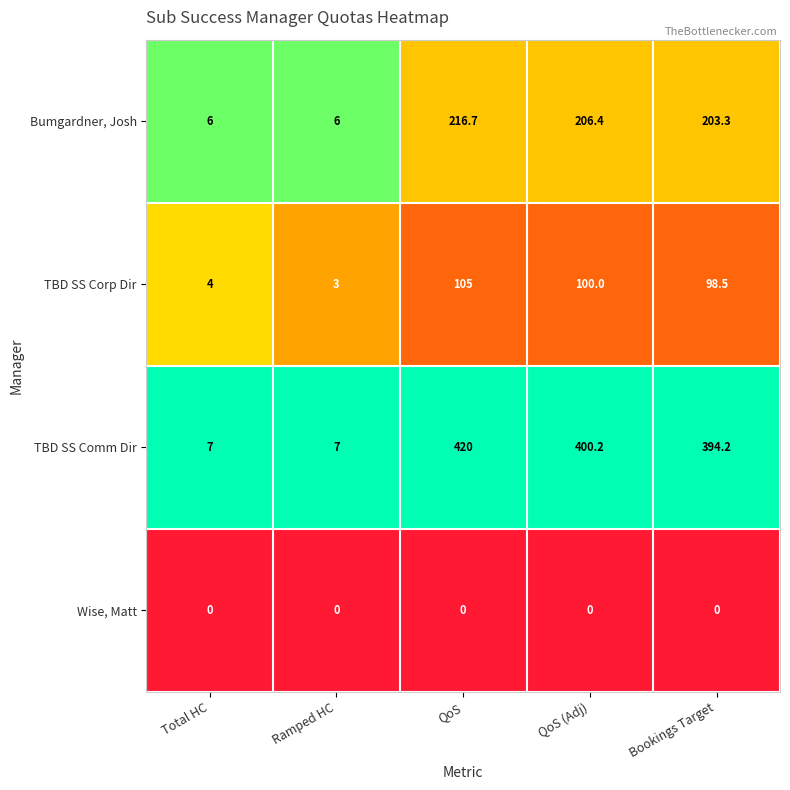

The Wise, Matt series shows 0.0 at Ramped HC. True or false?

True